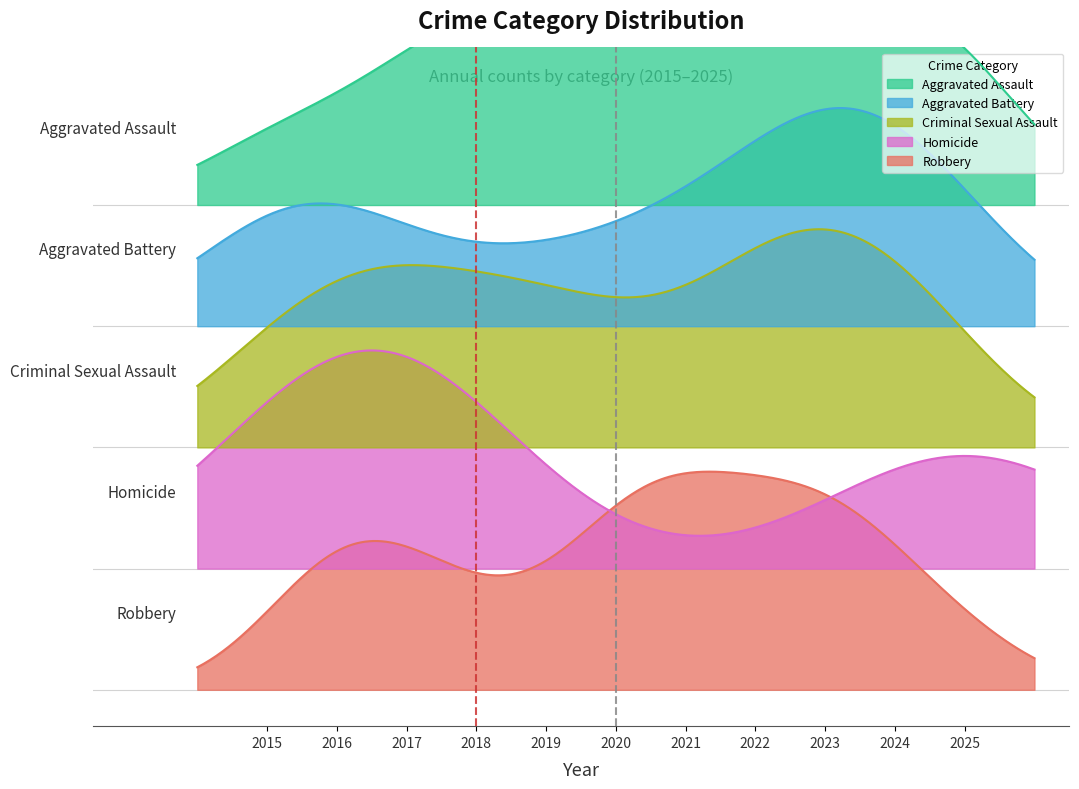

Is the value of Robbery at 2016 greater than the value of Criminal Sexual Assault at 2025?

Yes